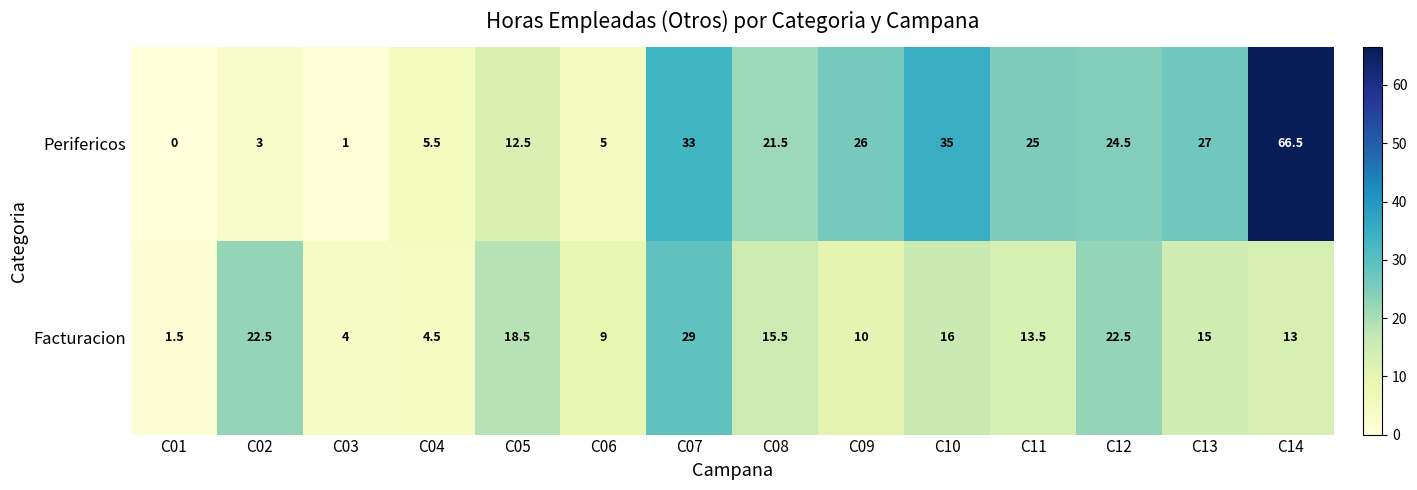

Rank the series at C12 from lowest to highest value.

Facturacion, Perifericos